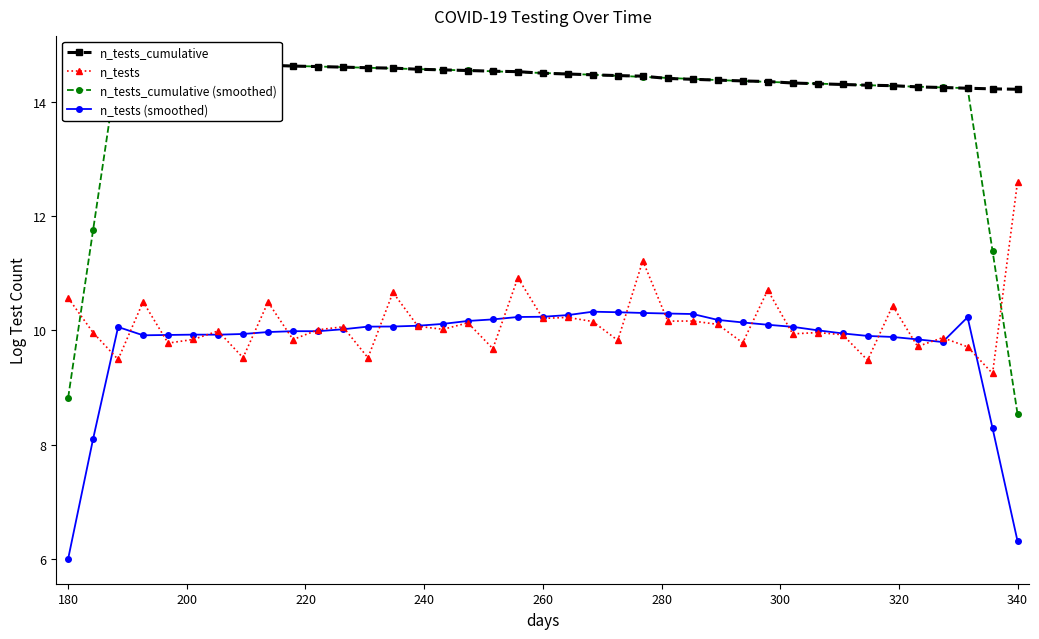

What is the minimum value for n_tests?

9.2